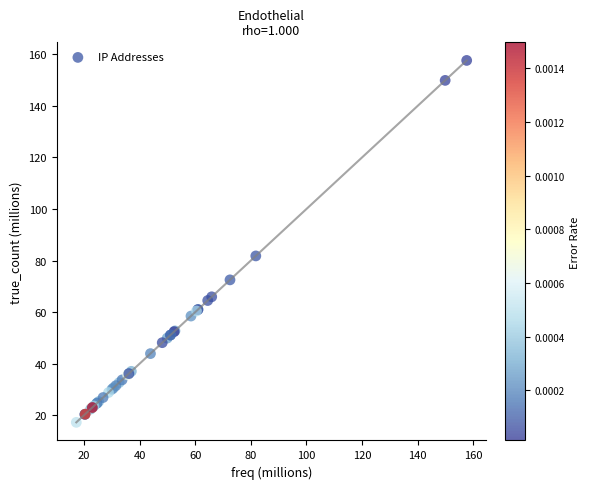

What Y value in the scatter plot is closest to 87?

81.8